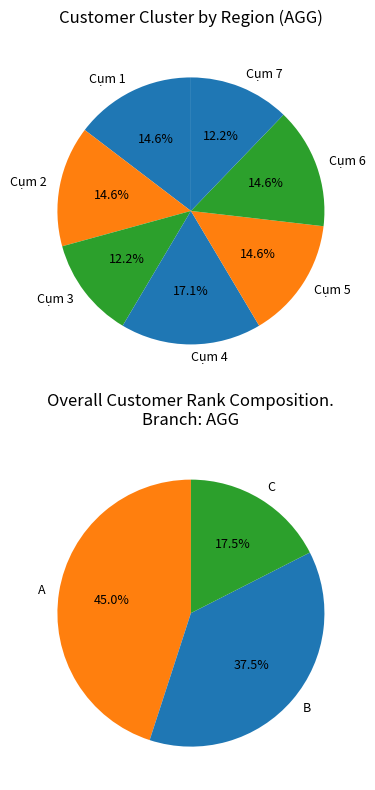

Combined, do Cụm 1 and Cụm 10 account for over 50%?

No